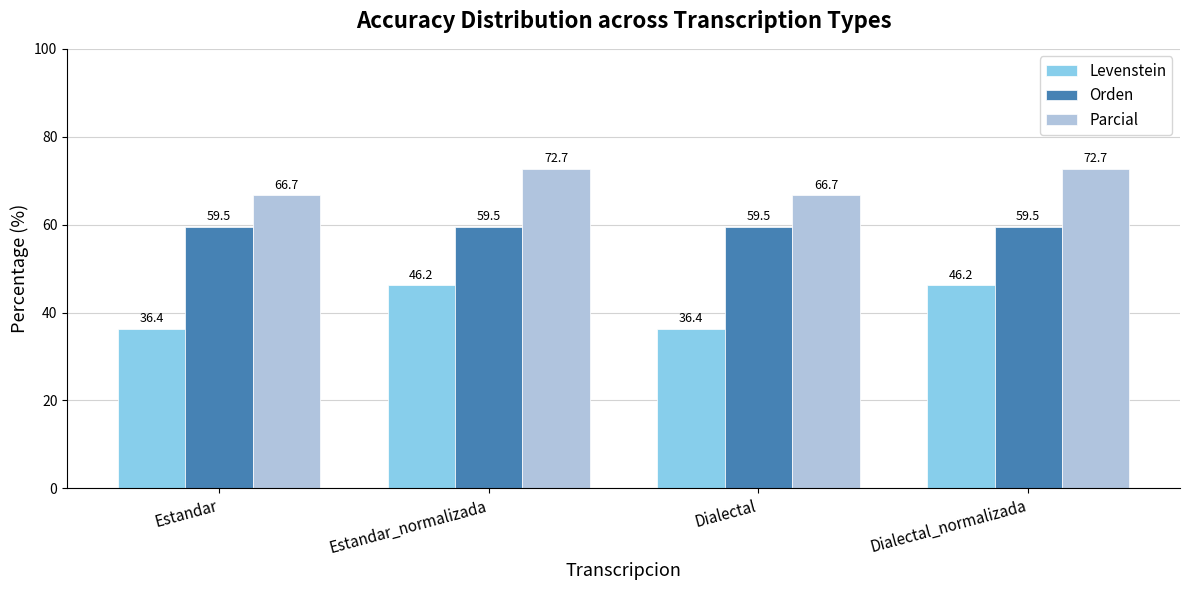

What is the highest value of the Levenstein series?

46.2